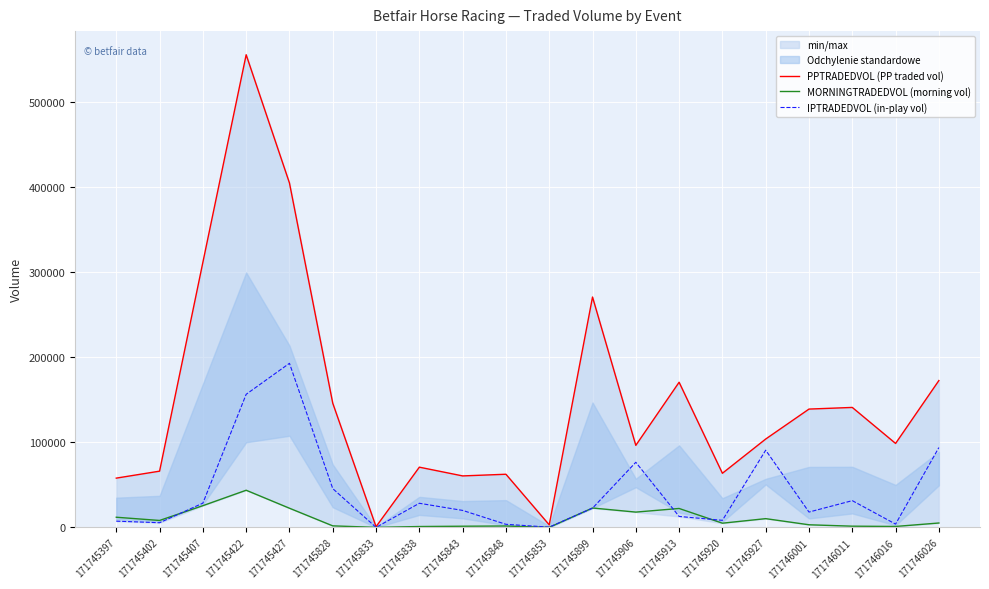

Reading left to right, list all the values displayed in this chart.

PPTRADEDVOL (PP traded vol): 171745397=57925.1	171745402=66122.0	171745407=311689.9	171745422=555807.2	171745427=404970.8	171745828=146031.2	171745833=806.2	171745838=70808.6	171745843=60521.2	171745848=62488.4	171745853=2974.8	171745899=270898.0	171745906=96465.1	171745913=170681.4	171745920=63632.4	171745927=103895.4	171746001=139121.5	171746011=141061.2	171746016=98710.4	171746026=172661.5
MORNINGTRADEDVOL (morning vol): 171745397=11926.7	171745402=8131.0	171745407=25520.4	171745422=43677.6	171745427=22529.4	171745828=1773.7	171745833=17.6	171745838=999.5	171745843=1357.5	171745848=1613.5	171745853=16.0	171745899=22797.1	171745906=17966.7	171745913=22235.6	171745920=4926.9	171745927=10269.7	171746001=3060.9	171746011=1405.4	171746016=1087.7	171746026=5146.5
IPTRADEDVOL (in-play vol): 171745397=7324.7	171745402=5481.8	171745407=28491.7	171745422=156497.9	171745427=192947.4	171745828=45591.2	171745833=3.6	171745838=28353.7	171745843=19942.9	171745848=3613.3	171745853=300.9	171745899=22605.5	171745906=76563.3	171745913=12871.6	171745920=8292.9	171745927=90776.1	171746001=18017.2	171746011=31436.5	171746016=3850.5	171746026=93864.2